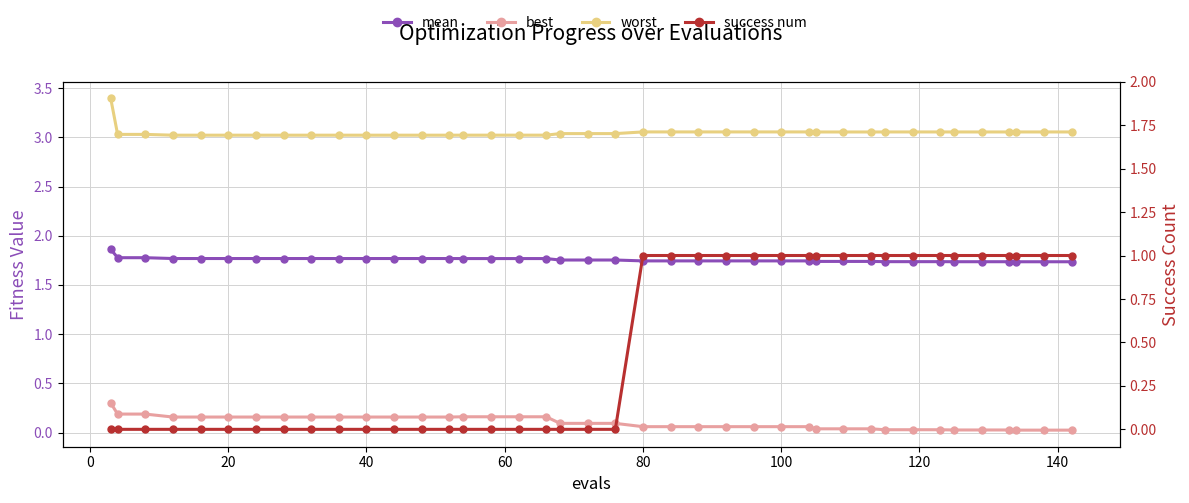

True or false: success num has a value of 0.0 at 20.

True